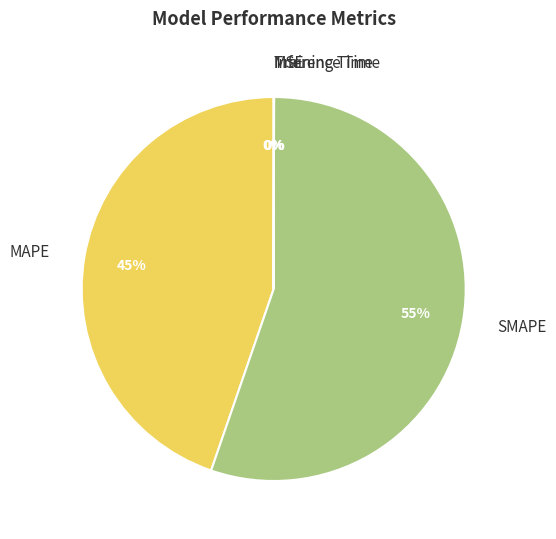

What percentage do SMAPE and MSE together represent?

55.3%